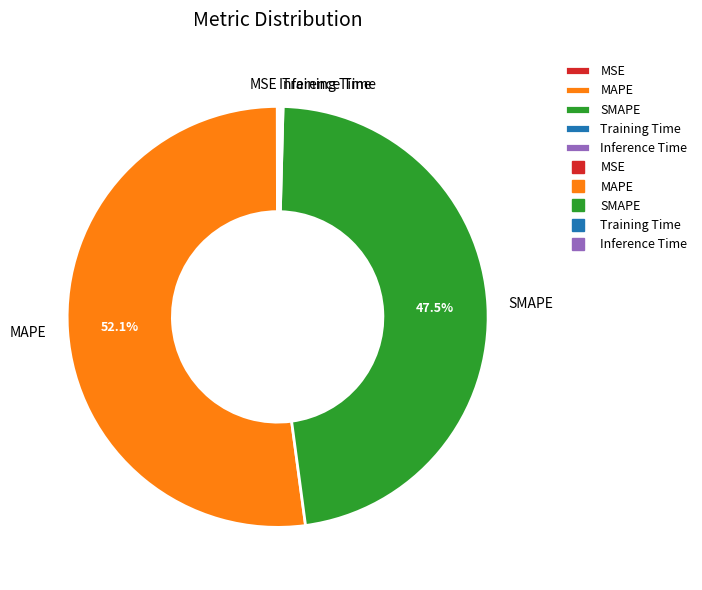

Which slice is the largest?

MAPE